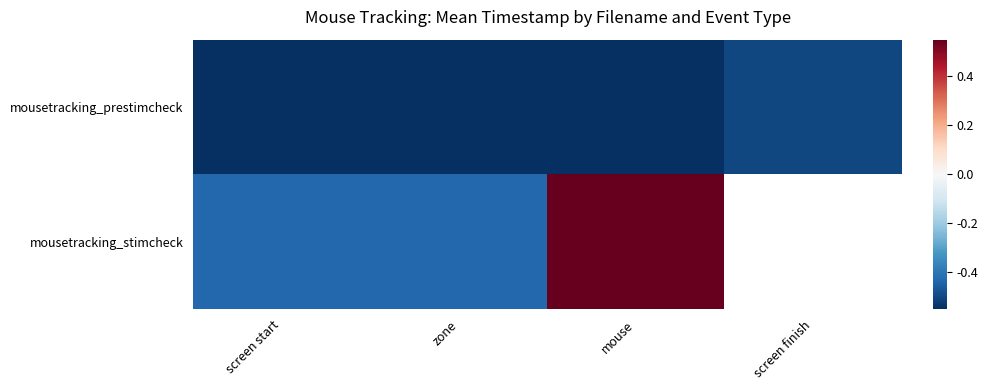

Which label corresponds to the smallest value in the chart?

screen start